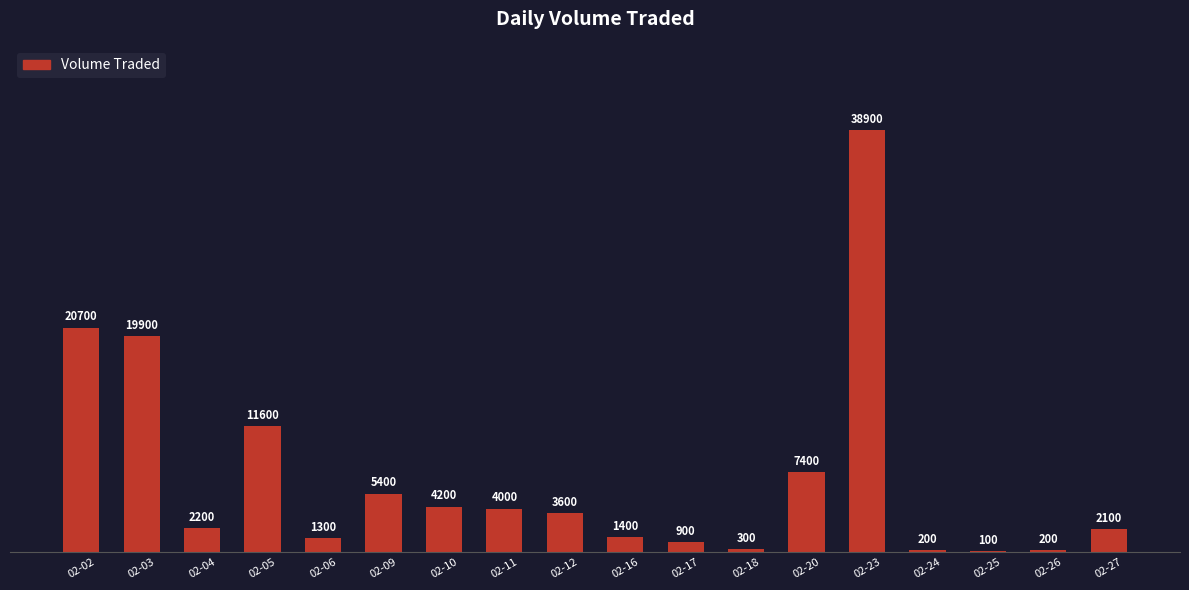

The value at 02-10 is 4200. True or false?

True